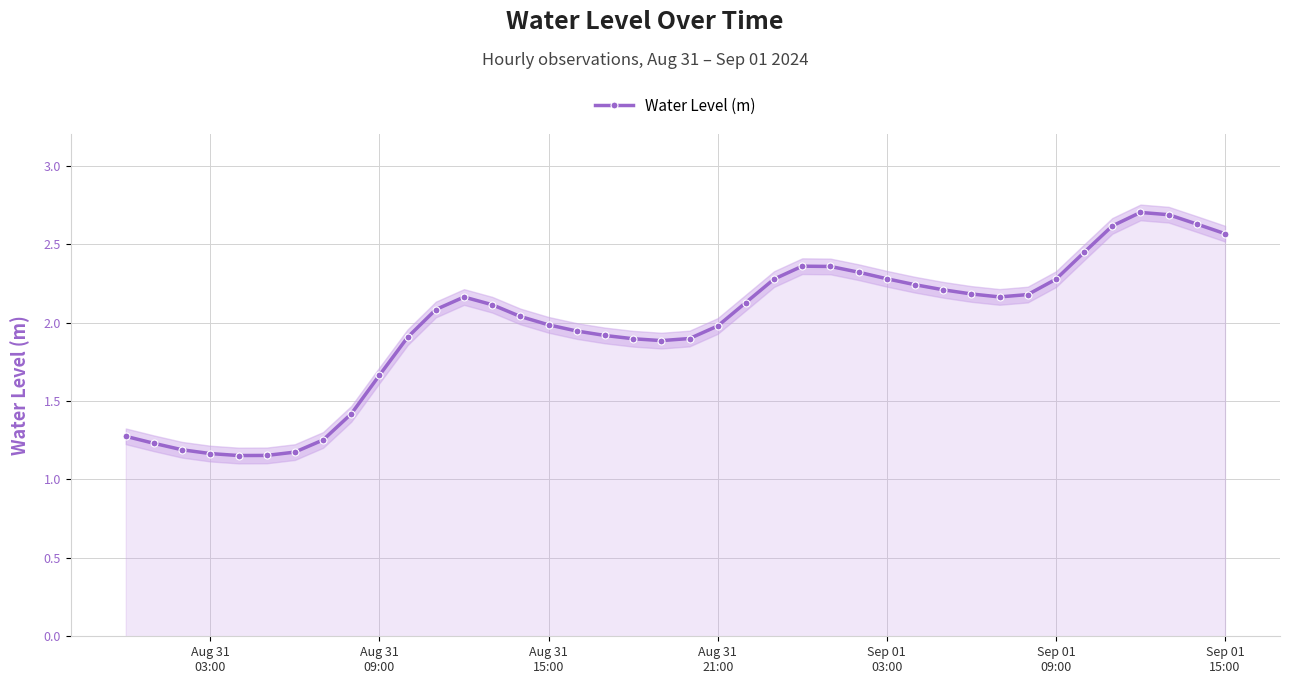

True or false: Water Level (m) has more than 1 interior local peaks.

True